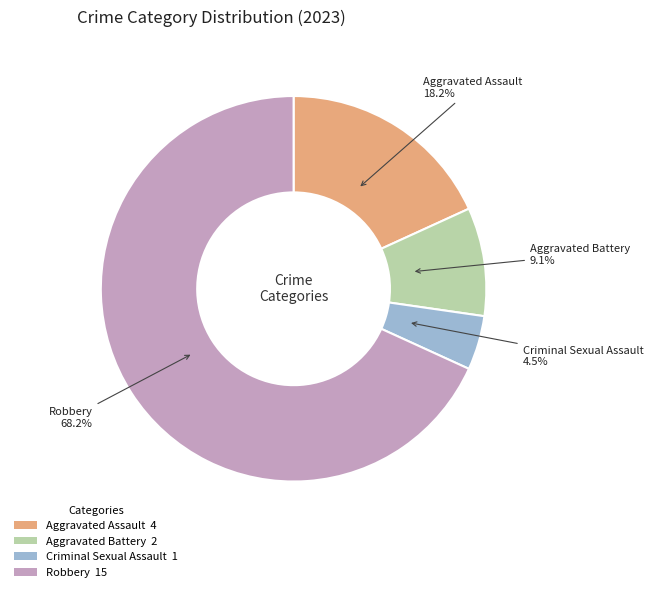

Does Robbery account for over 50% of the chart?

Yes